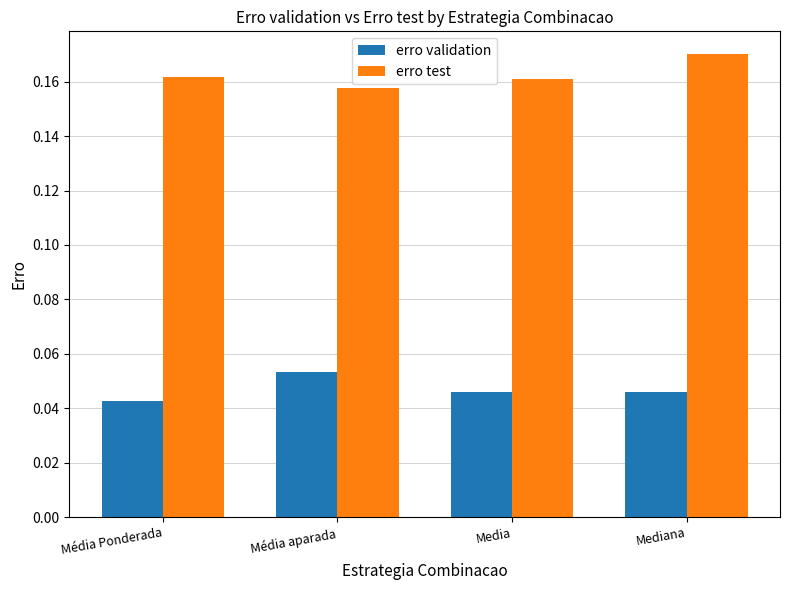

At Média aparada, list the series in order from largest to smallest.

erro test, erro validation